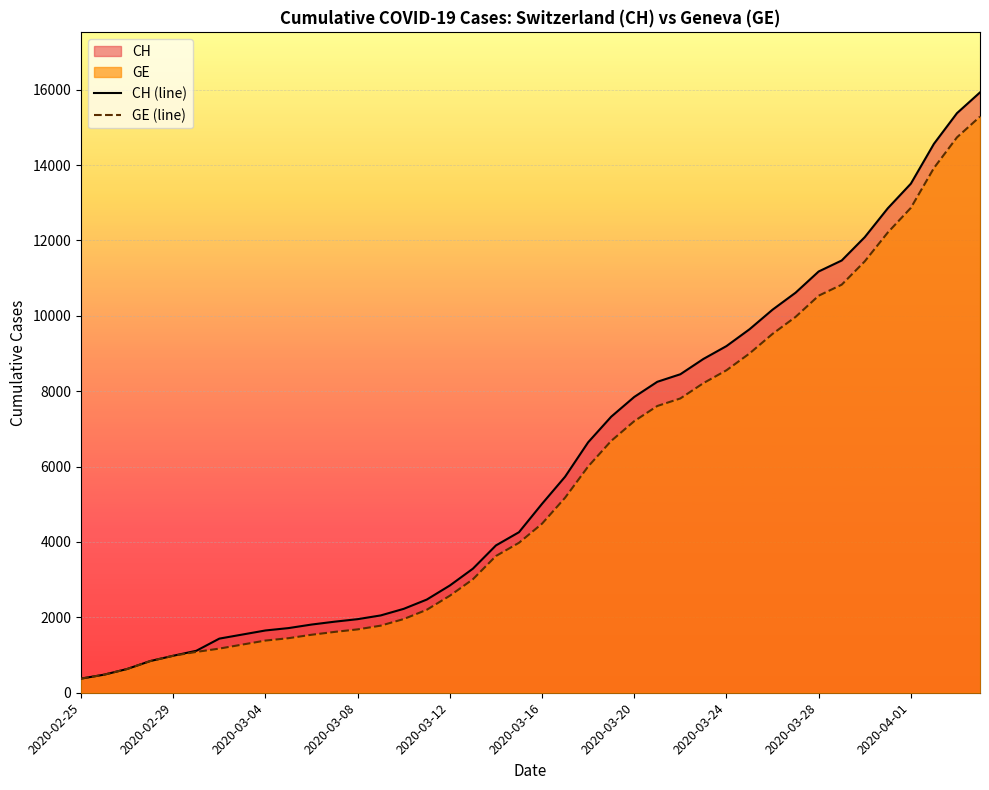

Which series has the widest spread of values?

CH (line)